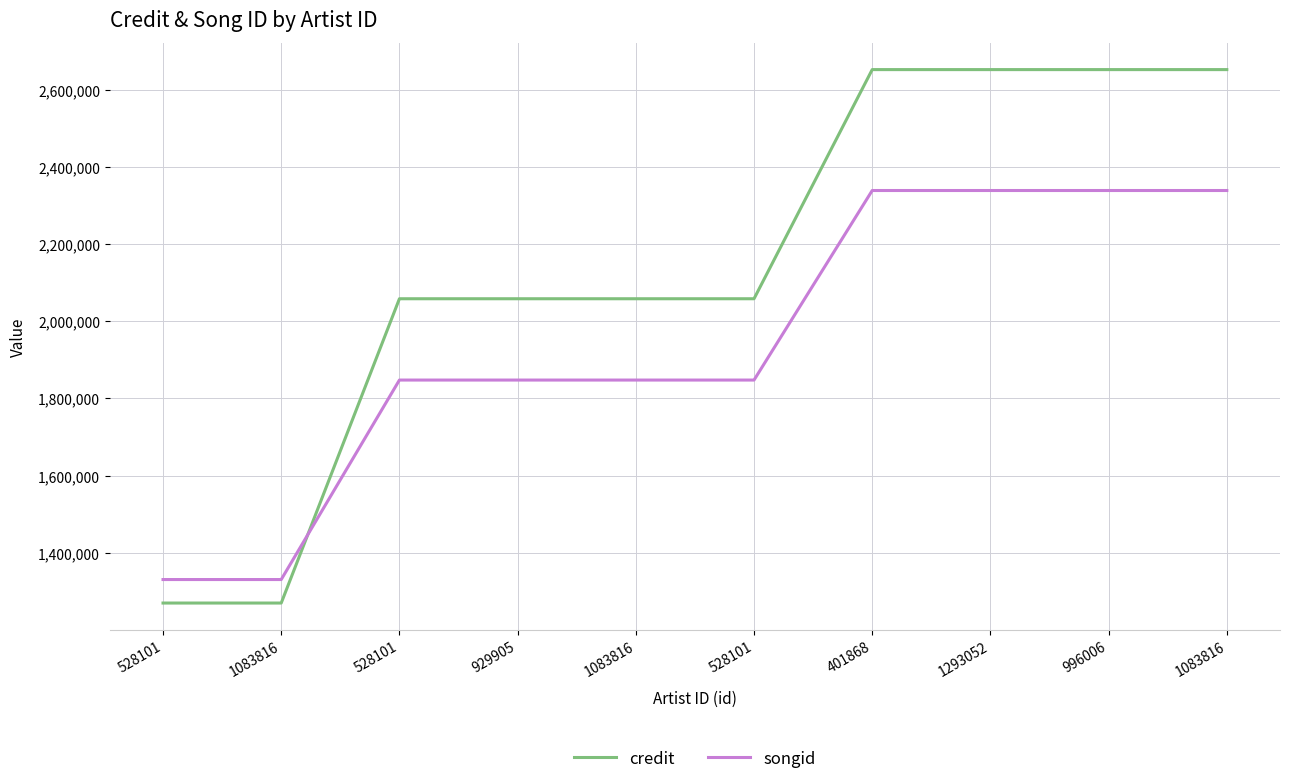

The credit series shows 4674479 at 401868. True or false?

False